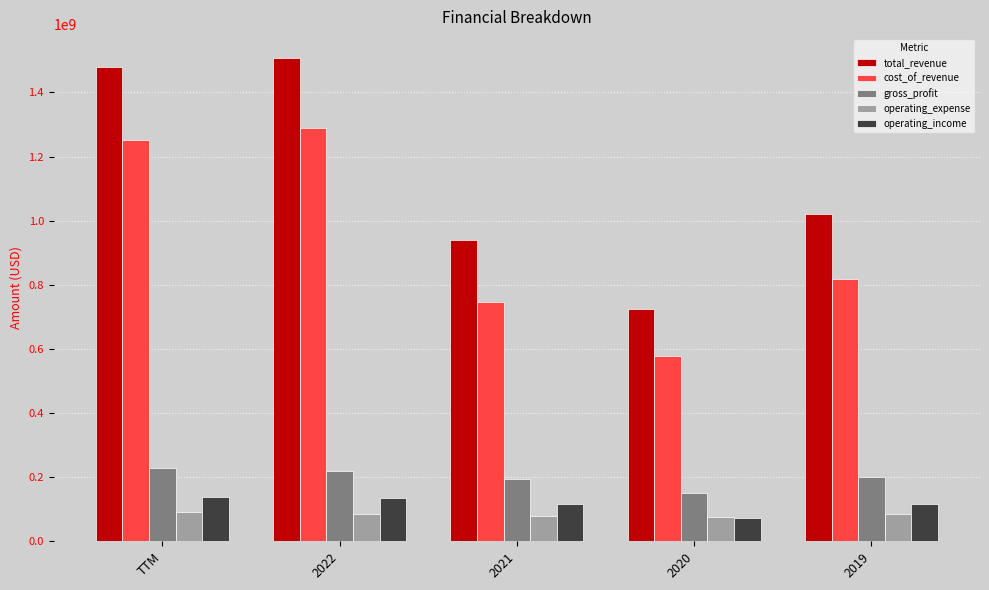

Are the bars horizontal?

No